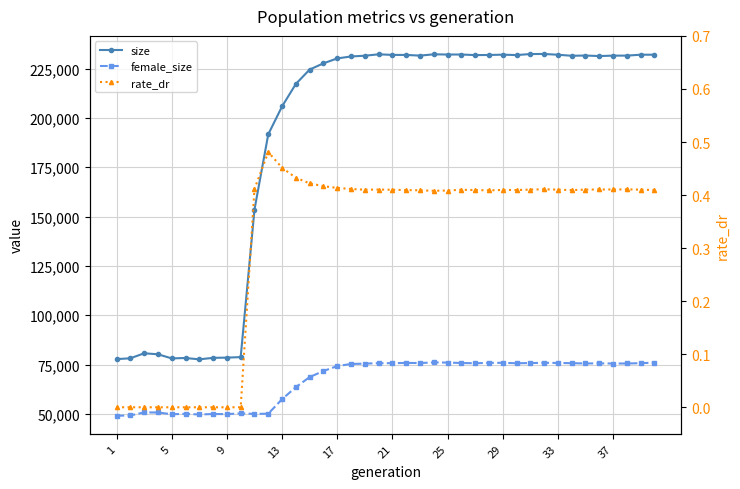

The value of rate_dr at 37 is 0.4. True or false?

True